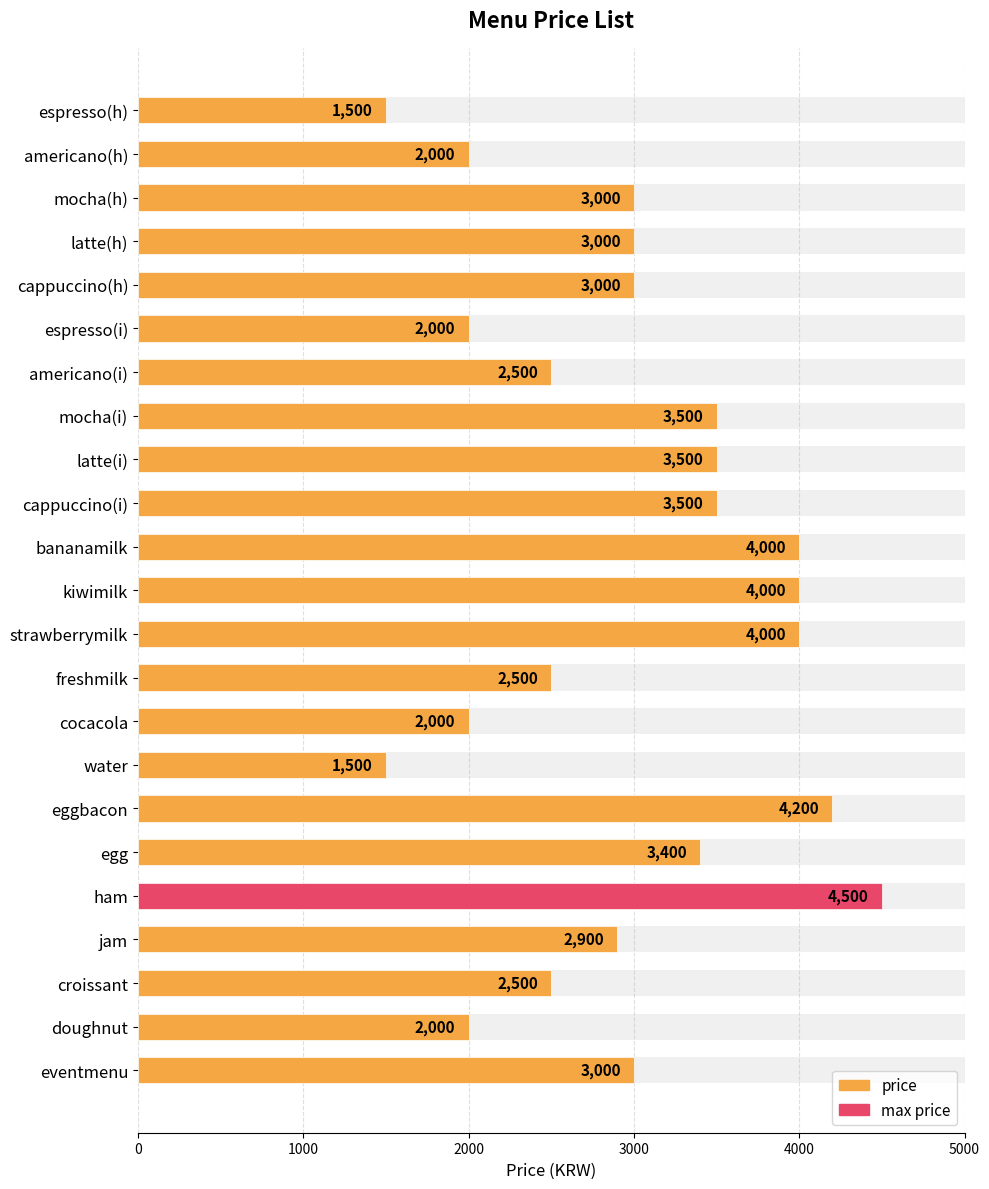

Reading left to right, extract all data points from this chart.

1500	2000	3000	3000	3000	2000	2500	3500	3500	3500	4000	4000	4000	2500	2000	1500	4200	3400	4500	2900	2500	2000	3000